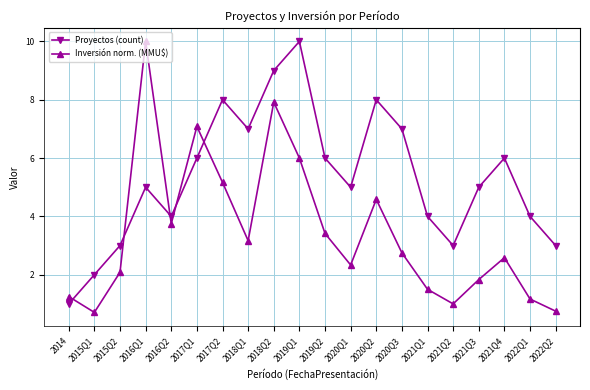

What is the greatest value displayed?

10.0